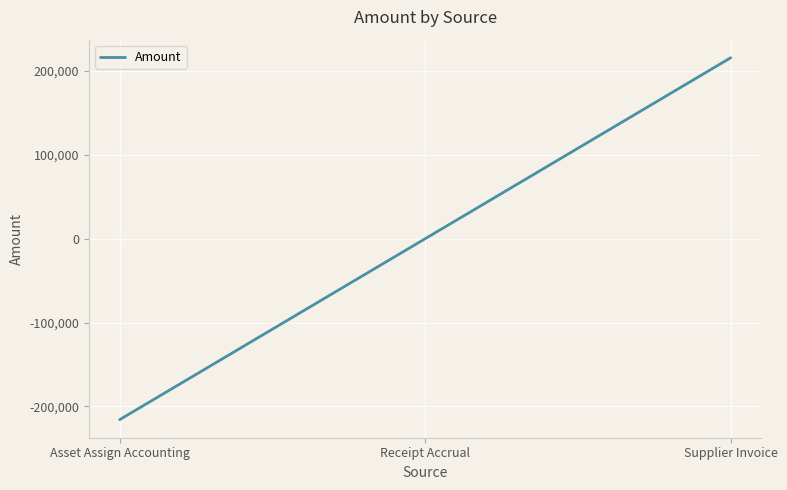

Between Supplier Invoice and Asset Assign Accounting, which is larger?

Supplier Invoice